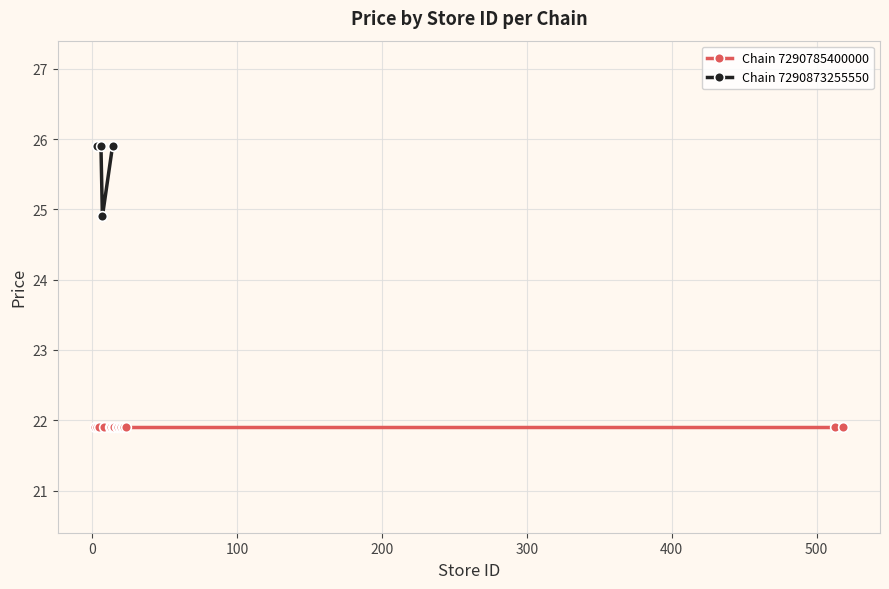

What is the highest value of the Chain 7290873255550 series?

25.9